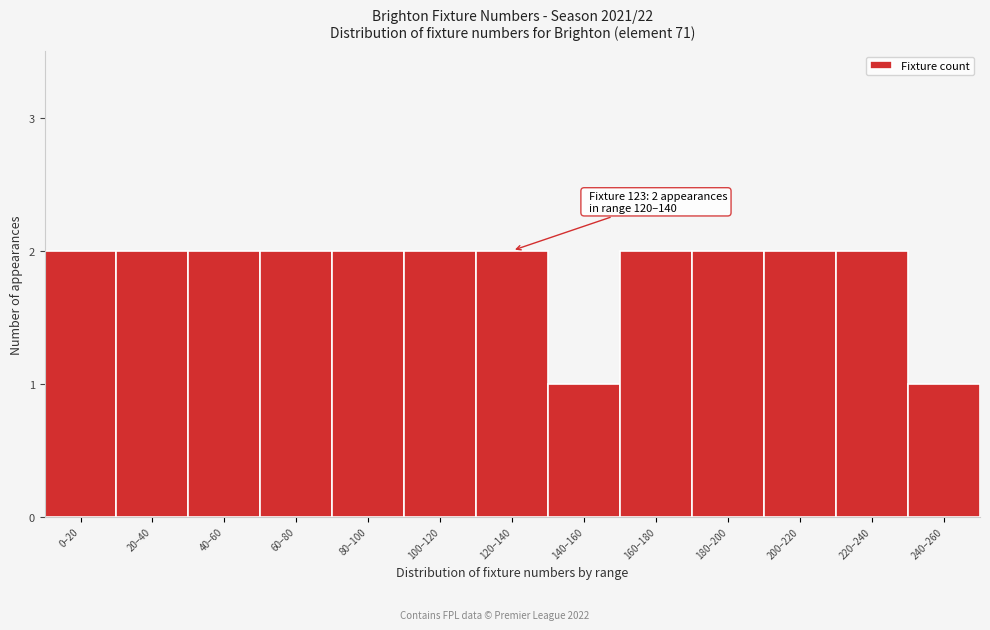

Reading left to right, transcribe all the data shown in this chart.

0–20=2	20–40=2	40–60=2	60–80=2	80–100=2	100–120=2	120–140=2	140–160=1	160–180=2	180–200=2	200–220=2	220–240=2	240–260=1